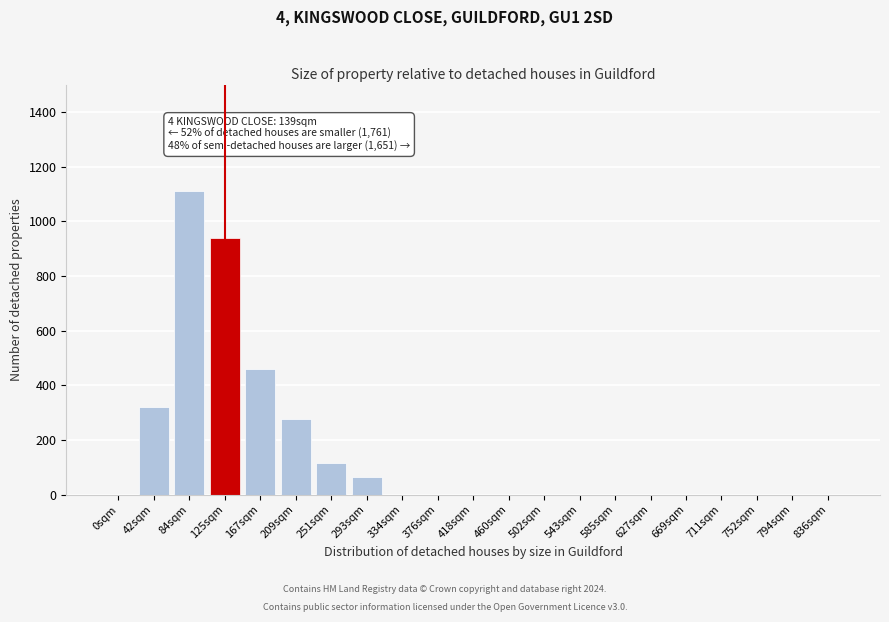

Reading left to right, extract all data points from this chart.

0sqm=0	42sqm=320	84sqm=1110	125sqm=940	167sqm=460	209sqm=275	251sqm=115	293sqm=65	334sqm=0	376sqm=0	418sqm=0	460sqm=0	502sqm=0	543sqm=0	585sqm=0	627sqm=0	669sqm=0	711sqm=0	752sqm=0	794sqm=0	836sqm=0